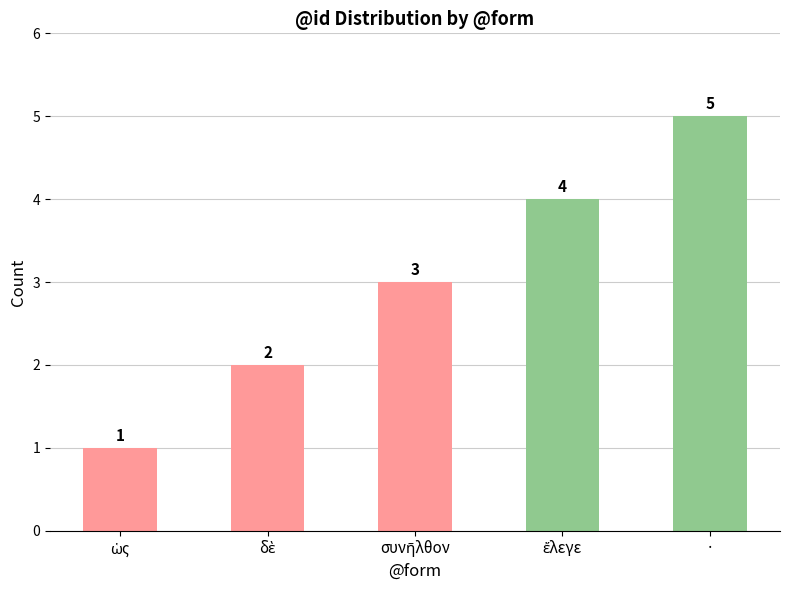

How many values are between 2 and 4?

3